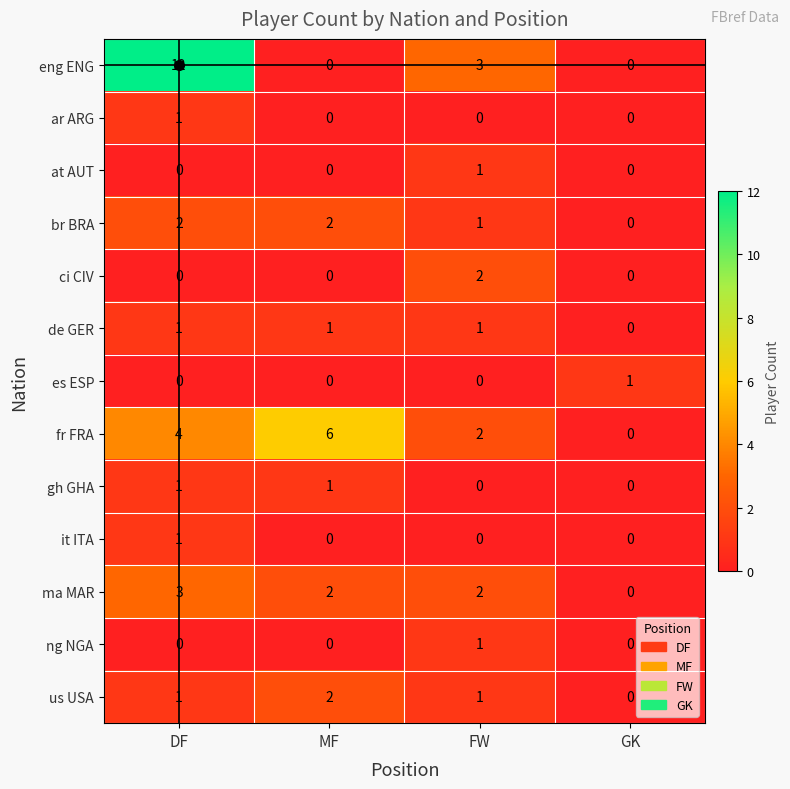

What is the total value across all series at MF?

14